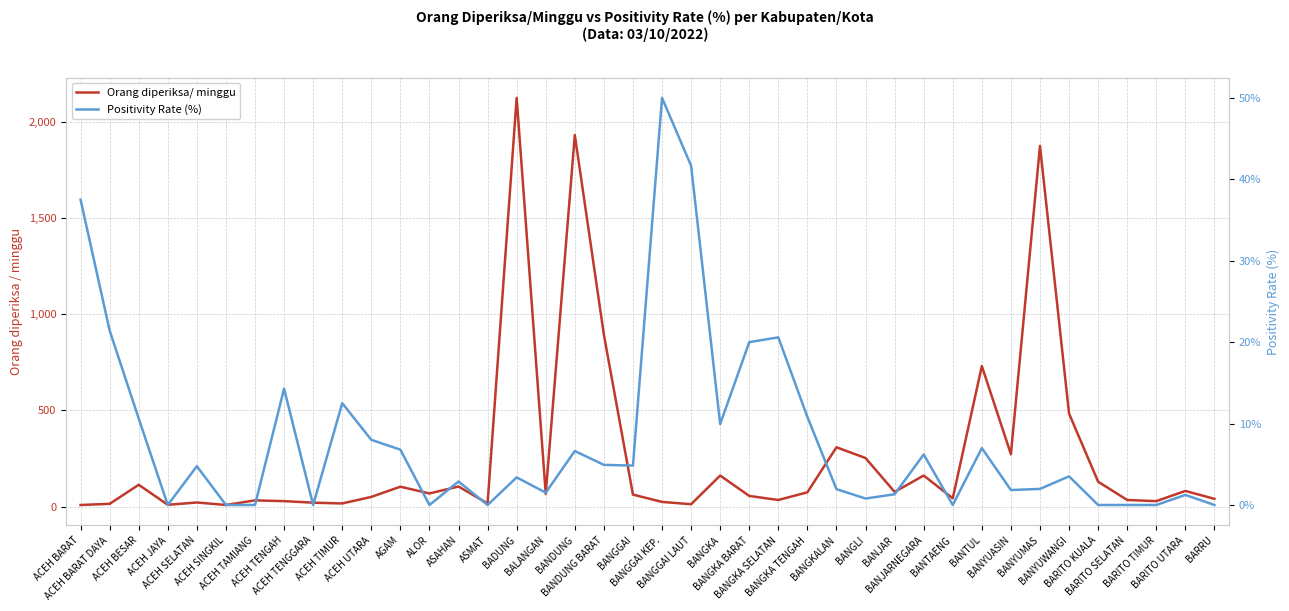

What position from the left is BANYUWANGI?

35